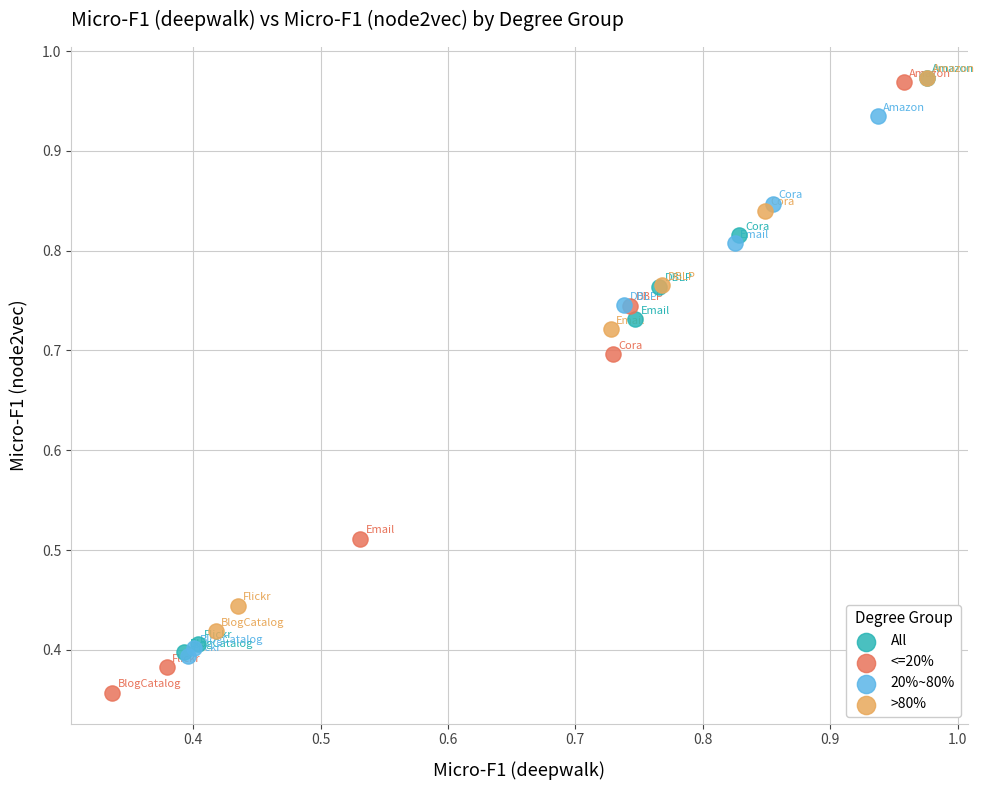

What are all the series names shown in the legend?

All, <=20%, 20%~80%, >80%